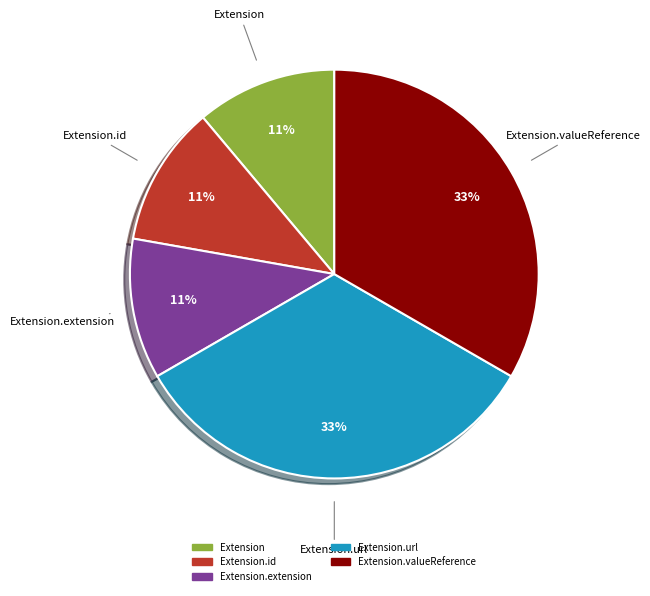

Is there any slice that represents more than half of the pie?

No